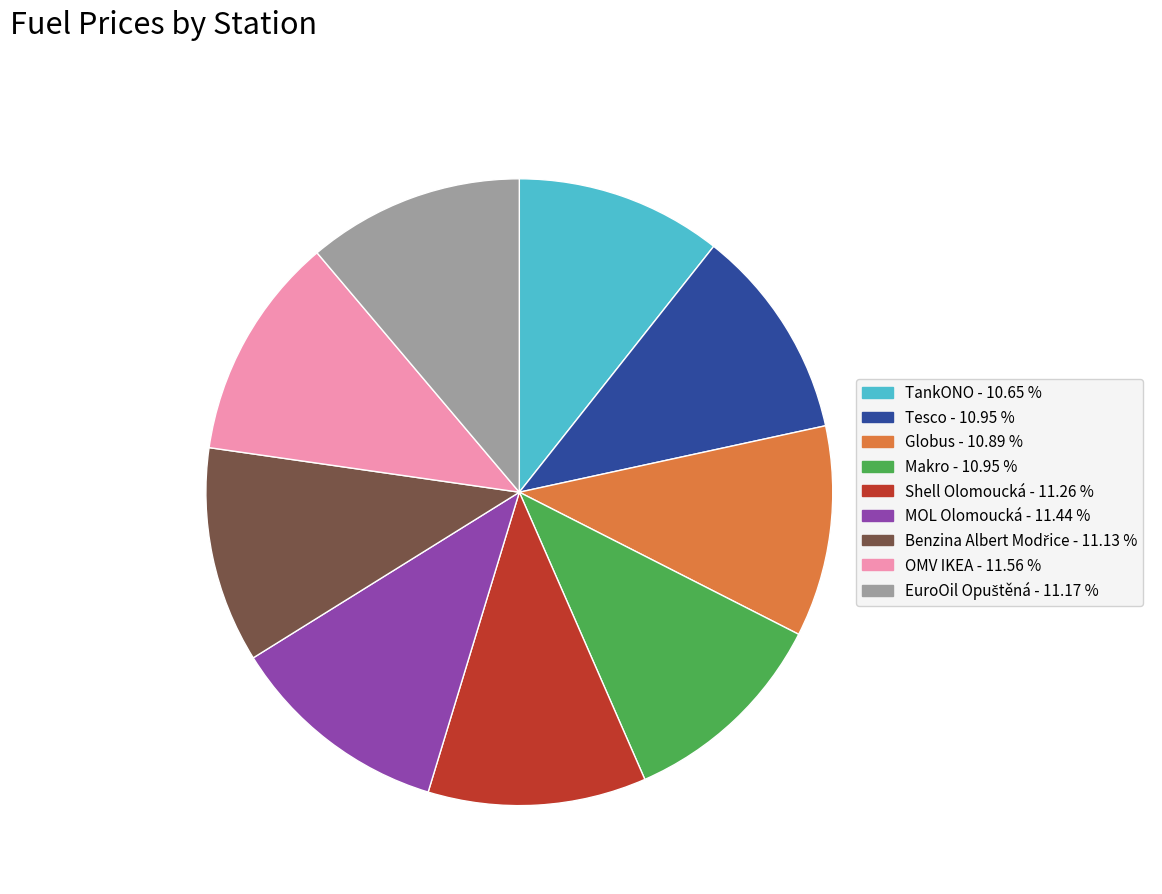

Is there a majority slice in this chart?

No